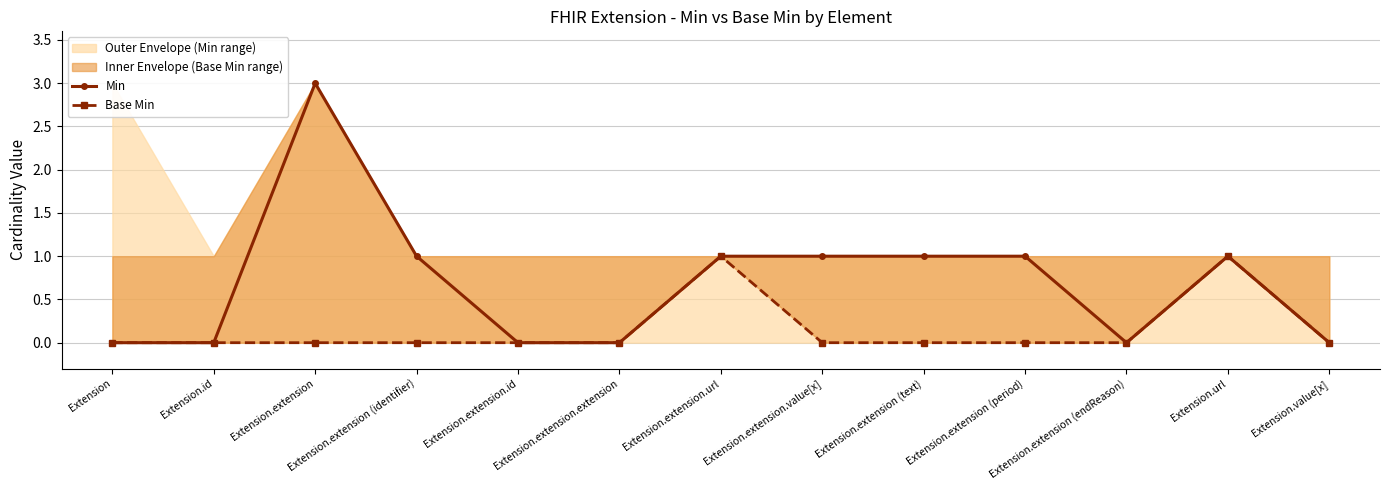

At which label is Min closest to 1?

Extension.extension (identifier)